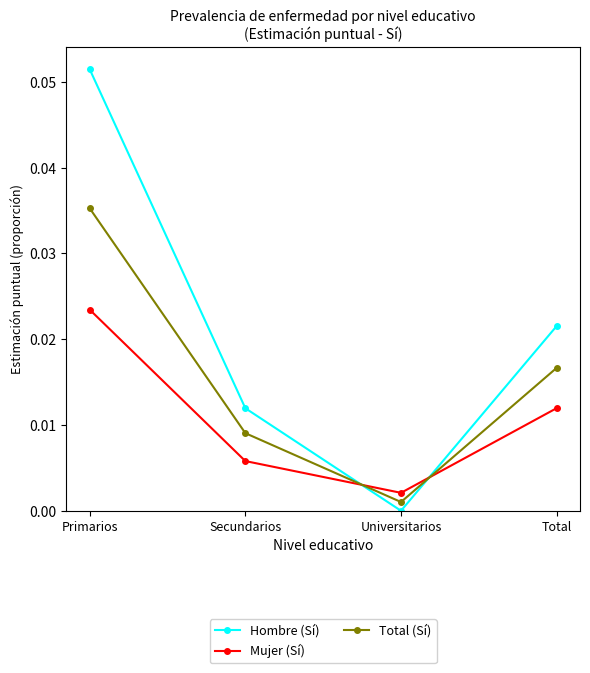

Is the value of Mujer (Sí) at Total greater than the value of Total (Sí) at Total?

No